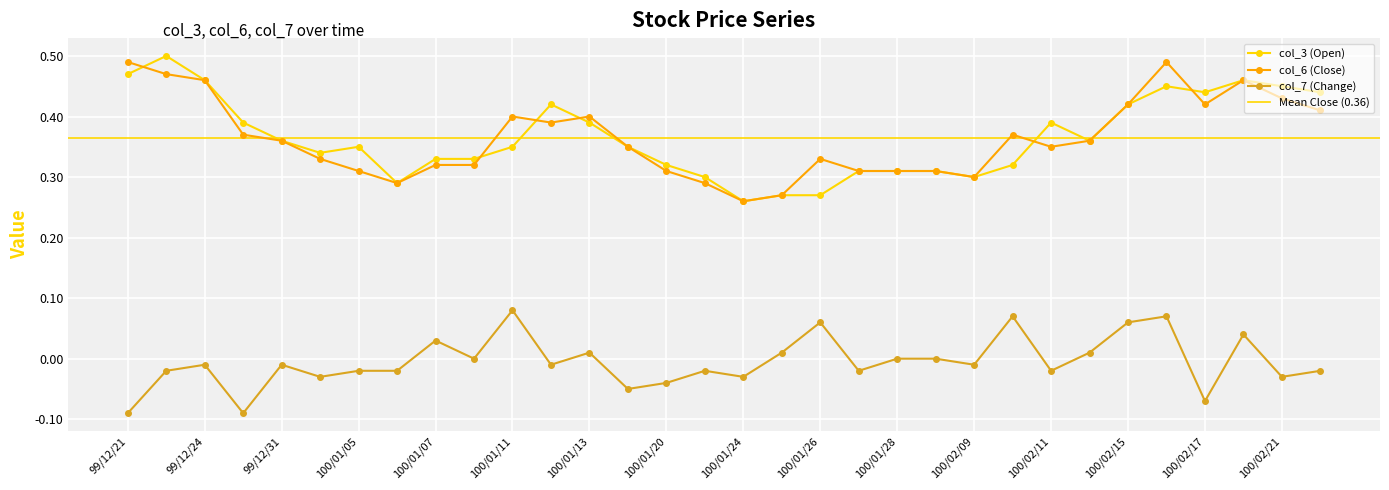

The value of col_6 (Close) at 100/02/22 is 0.5. True or false?

False